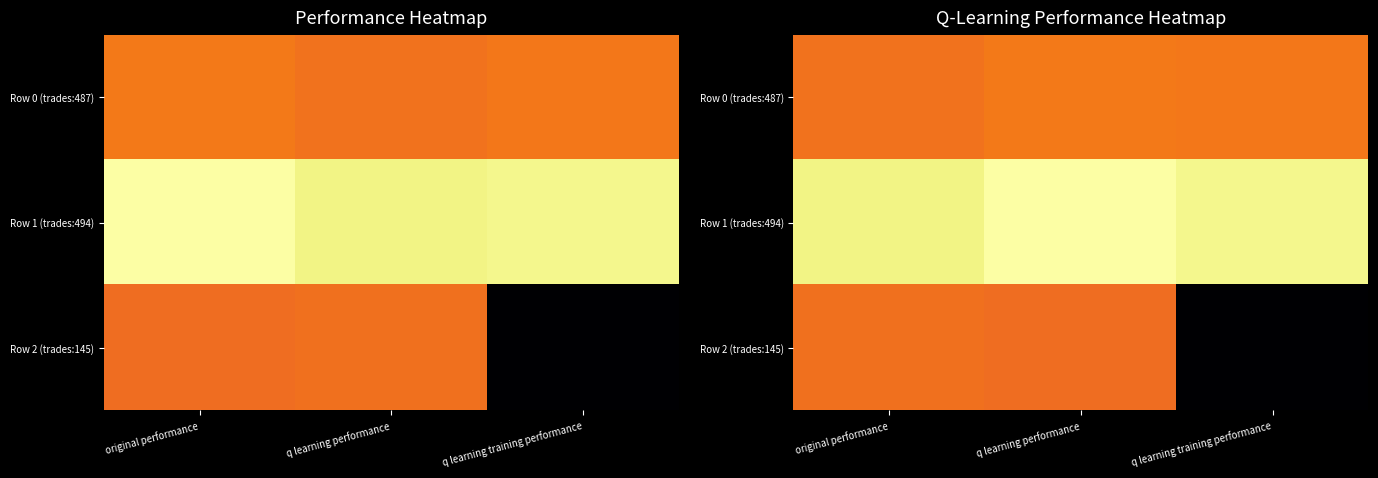

How many data points in Row 0 (trades:487) are less than -11?

2